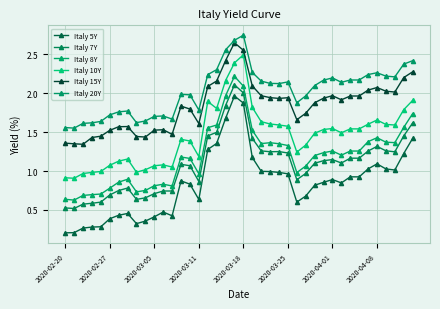

At how many categories does at least one series exceed 1?

40